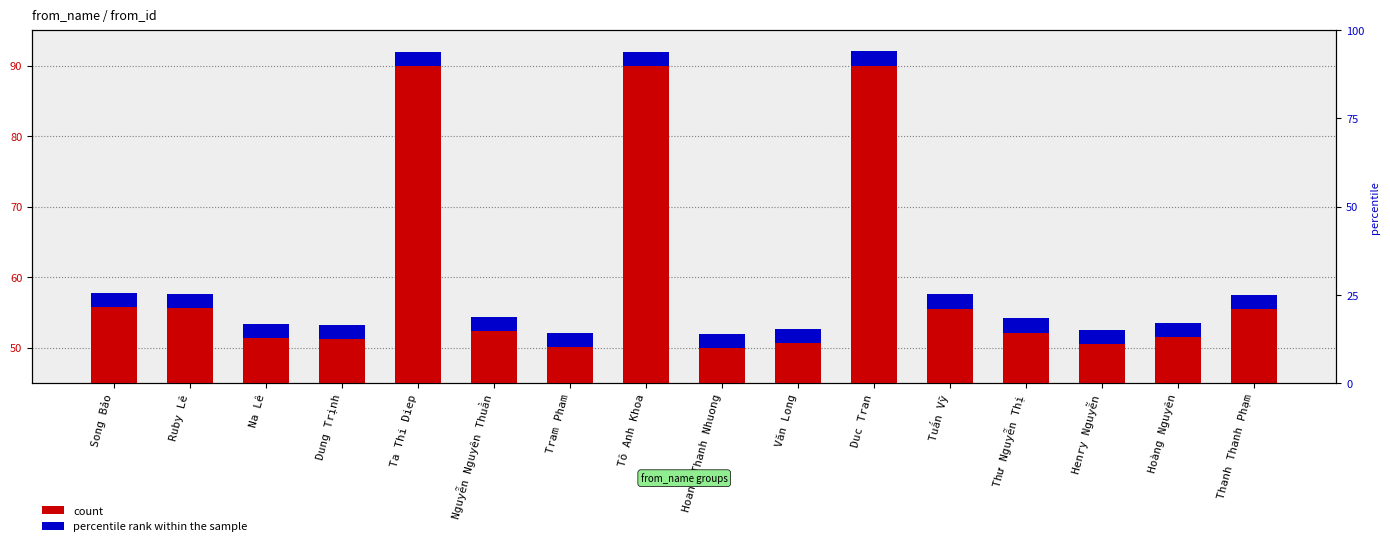

True or false: from_id has a value of 84.0 at Na Lê.

False